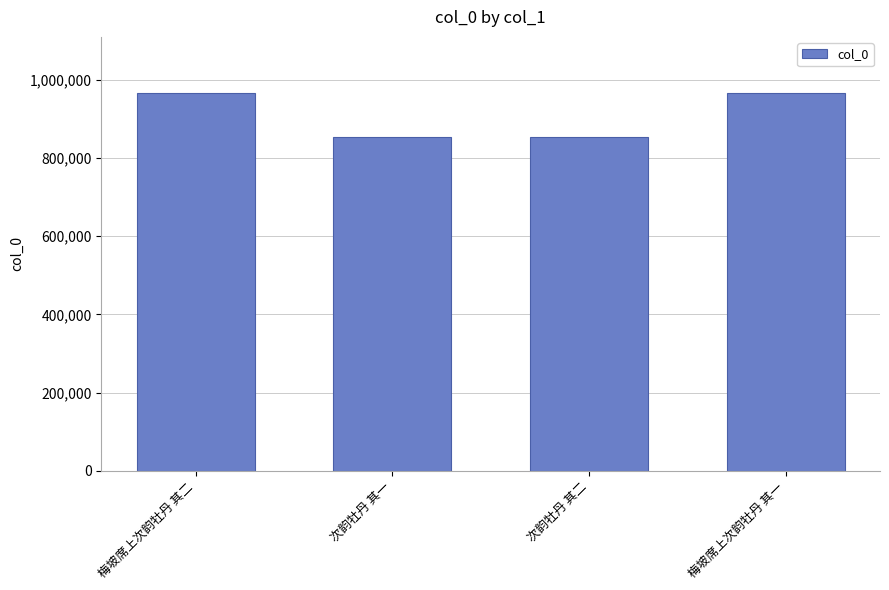

What is the sum of the values at 梅坡席上次韵牡丹 其二 and 次韵牡丹 其一?

1817904